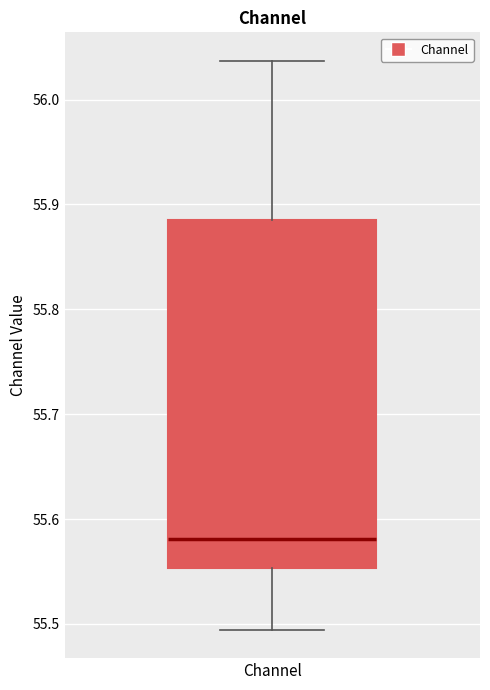

Where does the upper whisker of the box for Channel end on the y-axis? The values are not printed on the chart, so give them approximately, as read against the axis.

56.04